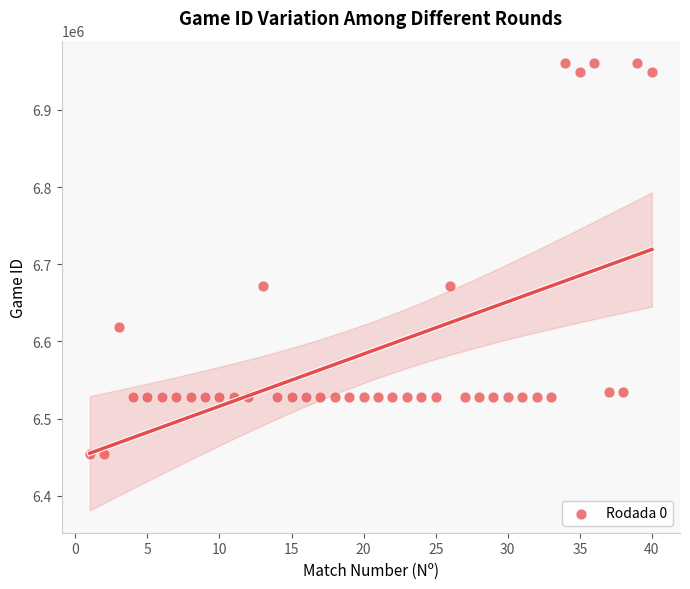

What is the range of Y values (max minus min)?

506768